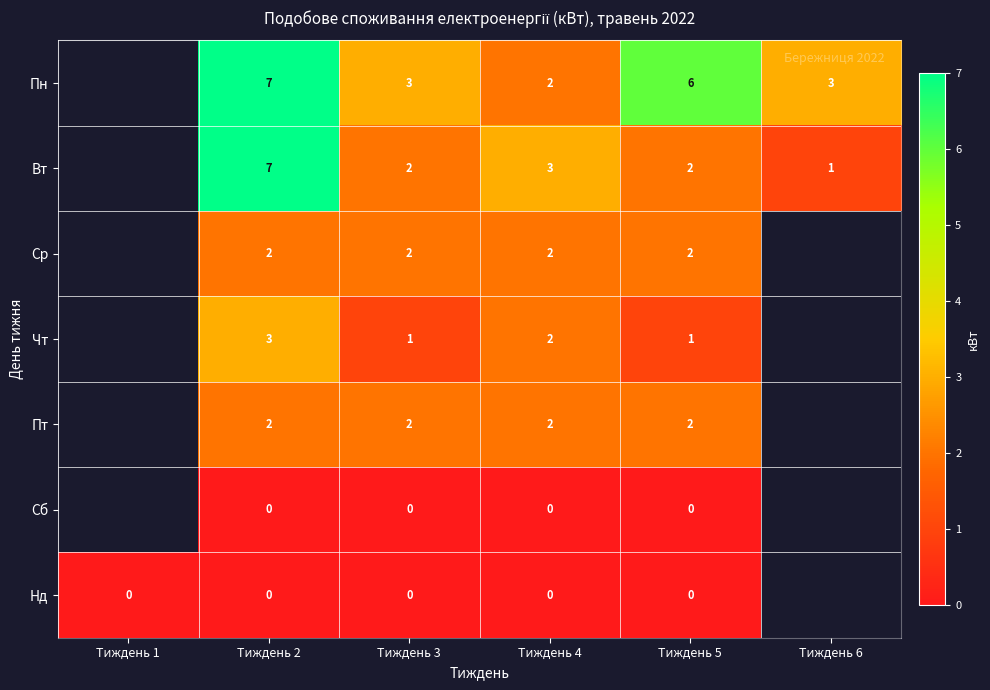

Count the number of categories in the chart.

6